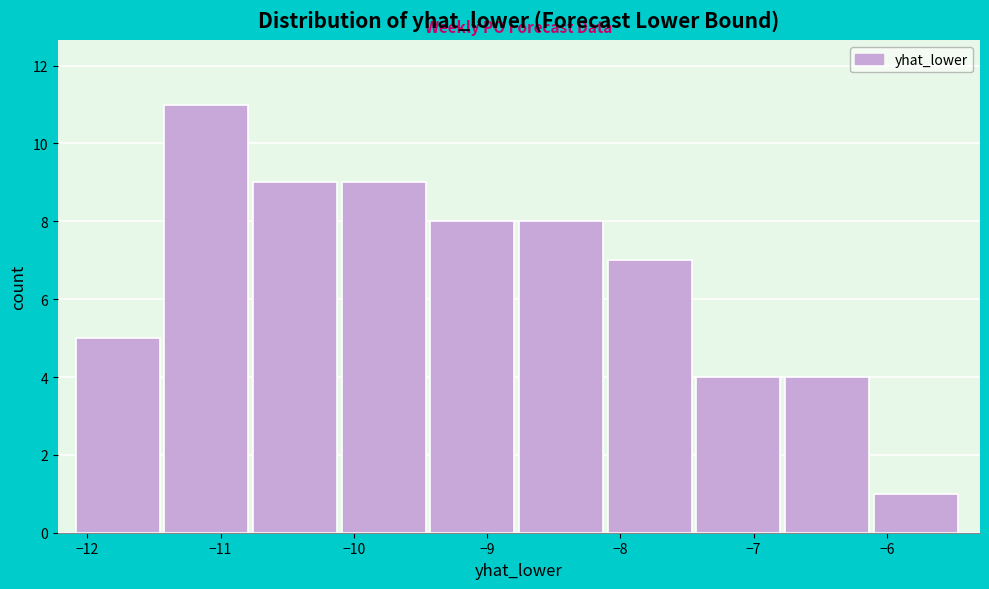

Over which range of the x-axis is the bar tallest?

-11.4 to -10.8